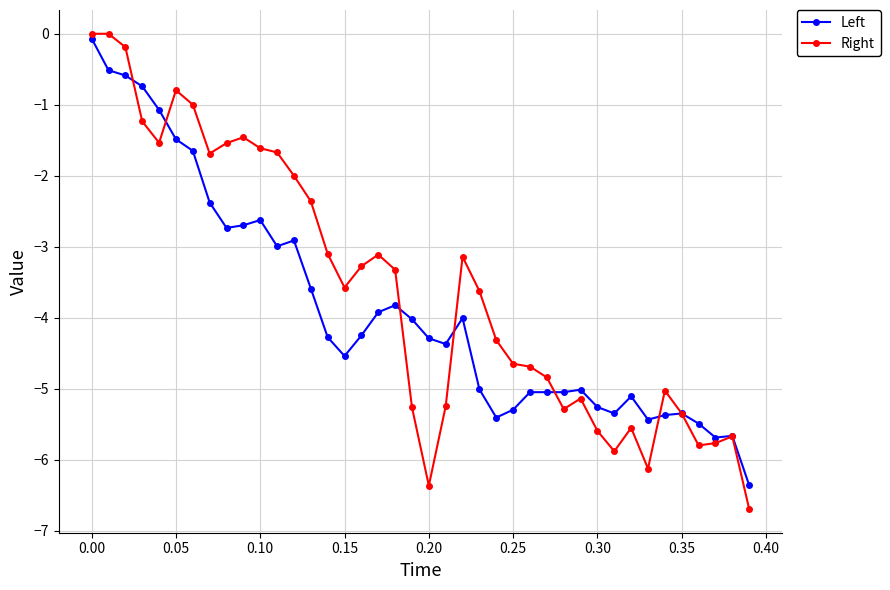

True or false: Left has more than 2 interior local peaks.

True